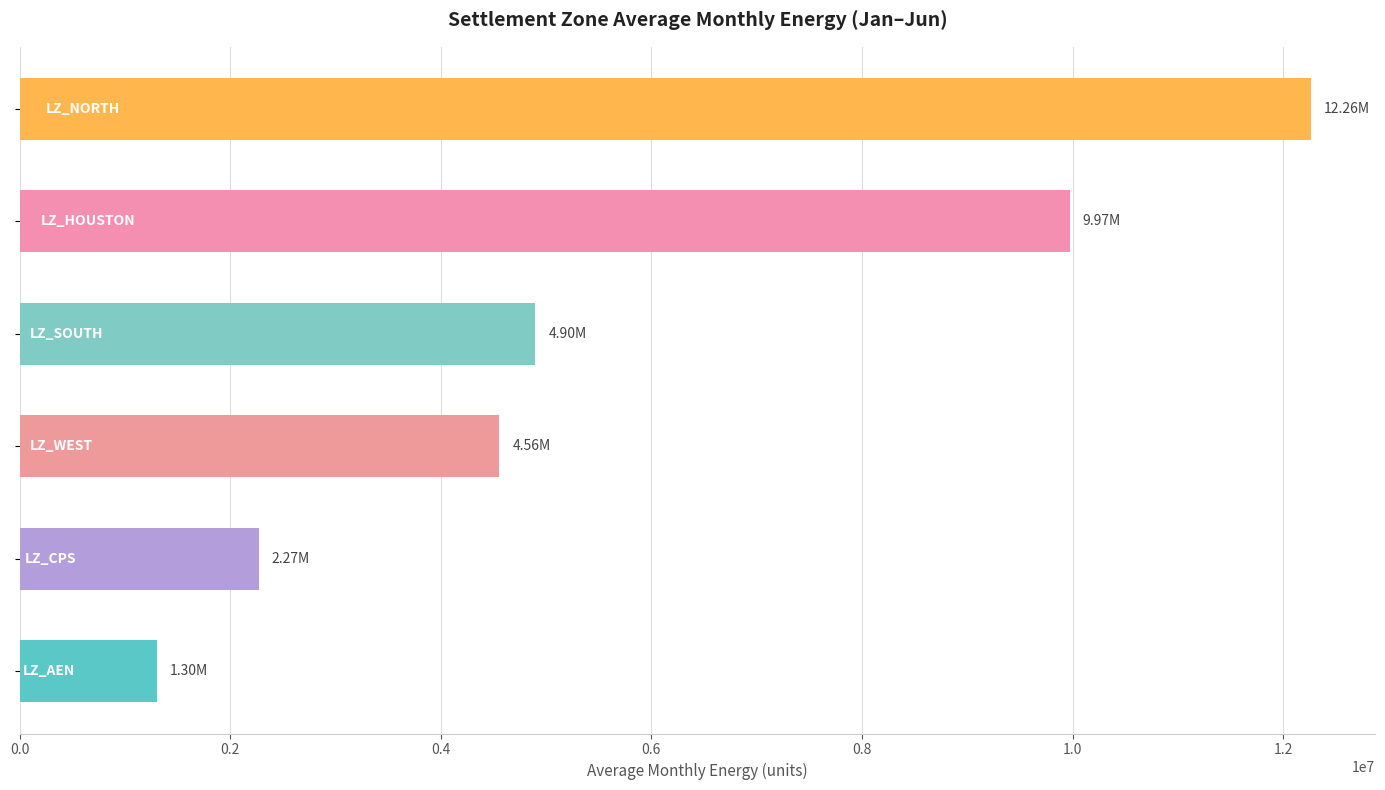

What is the smallest value displayed?

1300768.0